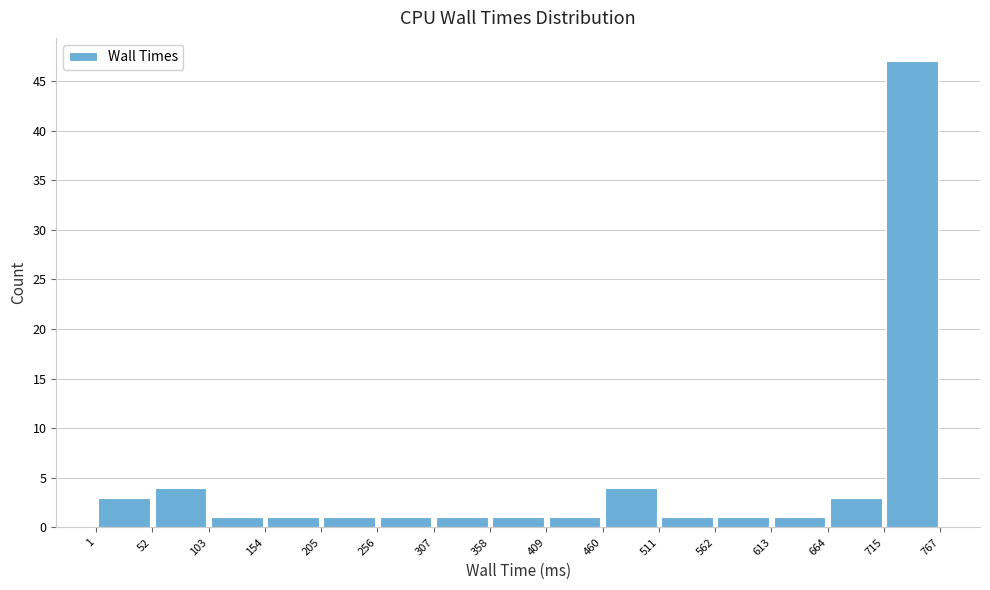

Which range on the x-axis has the tallest bar?

715 to 767